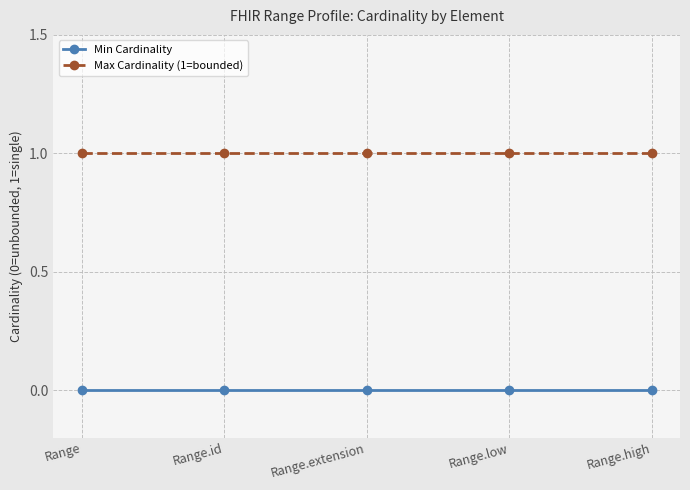

True or false: Max Cardinality (1=bounded) has more than 2 points higher than both neighbors.

False